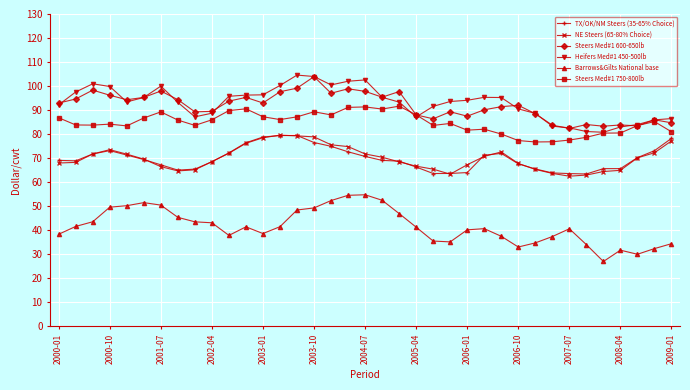

What is the value of the Barrows&Gilts National base point at the 19th from the left?

54.8